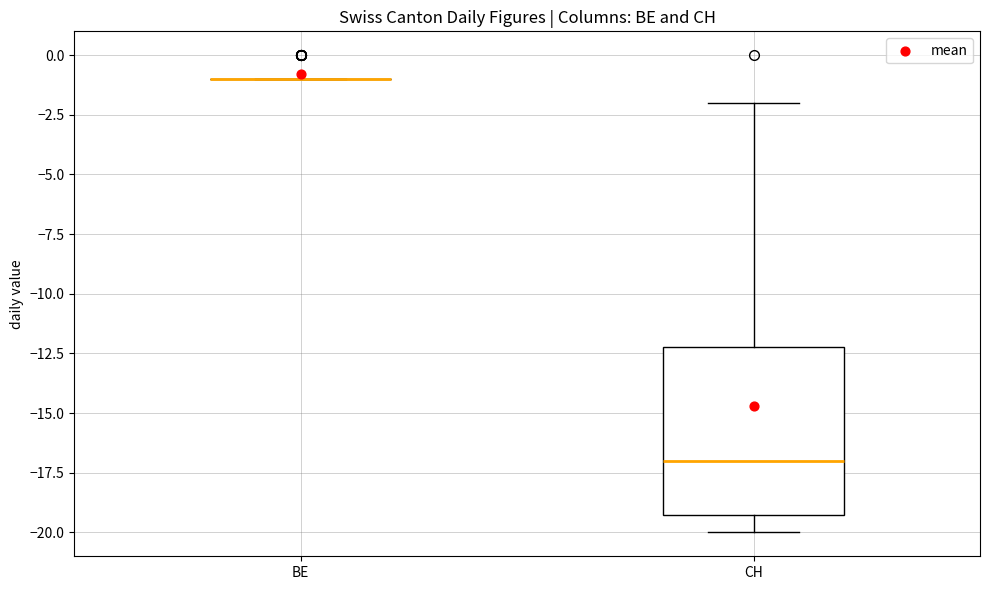

Which box is the tallest, from its lower edge to its upper edge?

CH